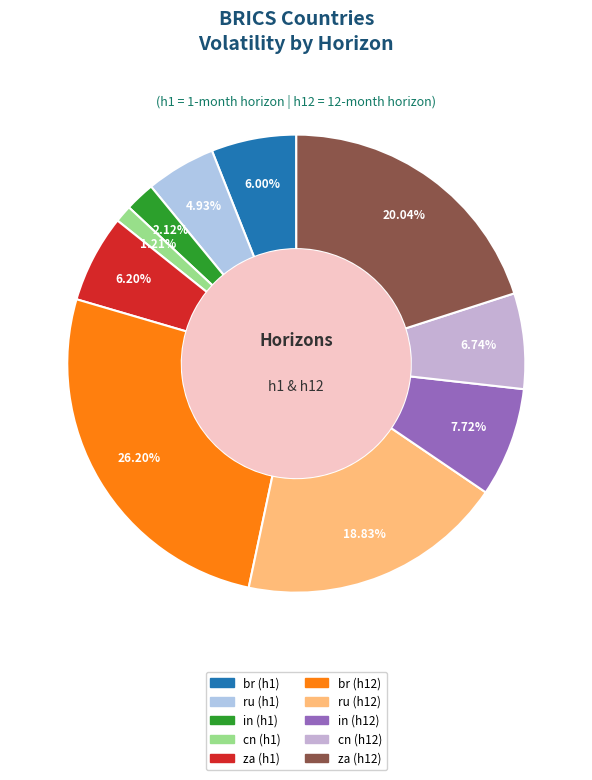

What percentage do ru (h1) and br (h12) together represent?

31.1%